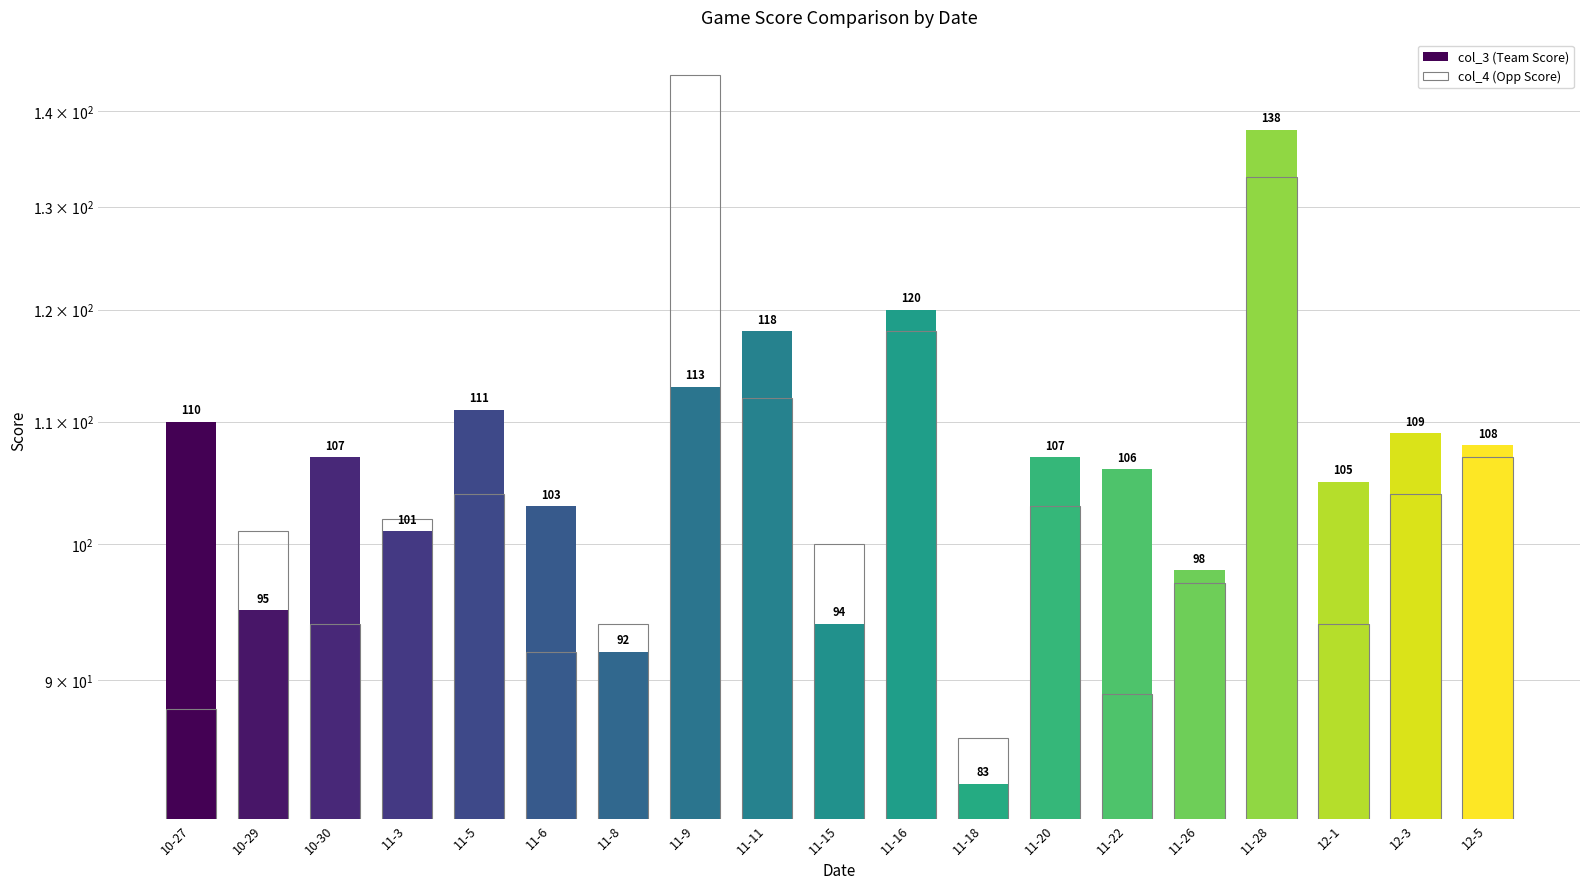

What is the sum of all col_4 (Opp Score) values?

1962